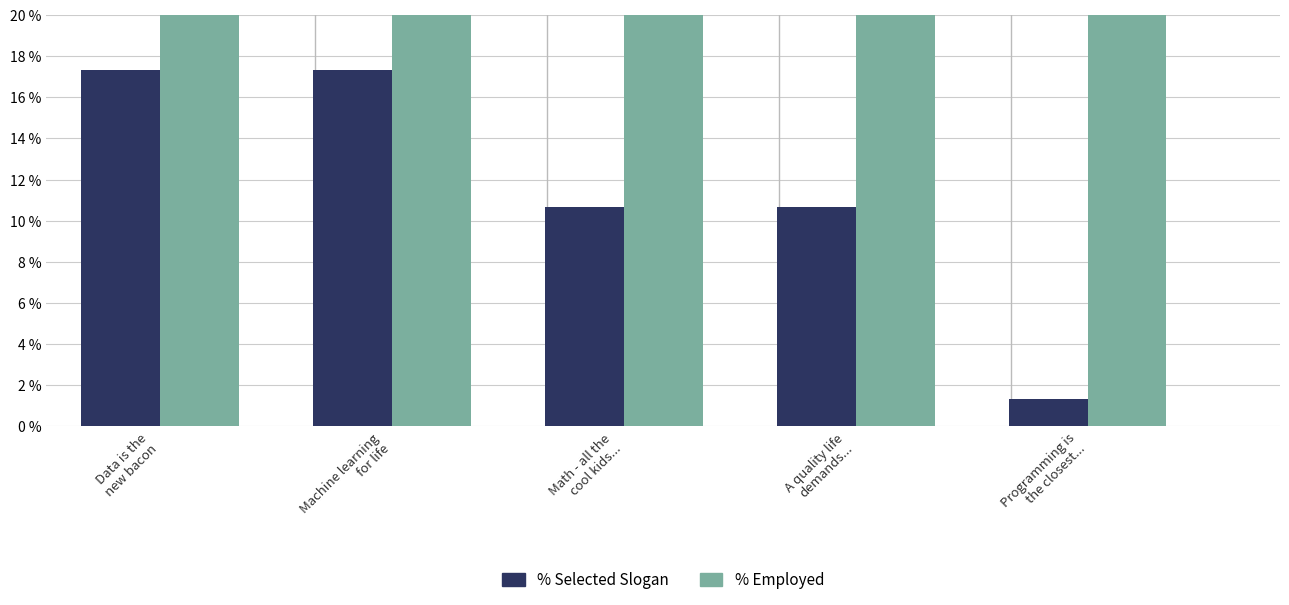

The value of % Employed at Math - all the
cool kids... is 75.0. True or false?

True